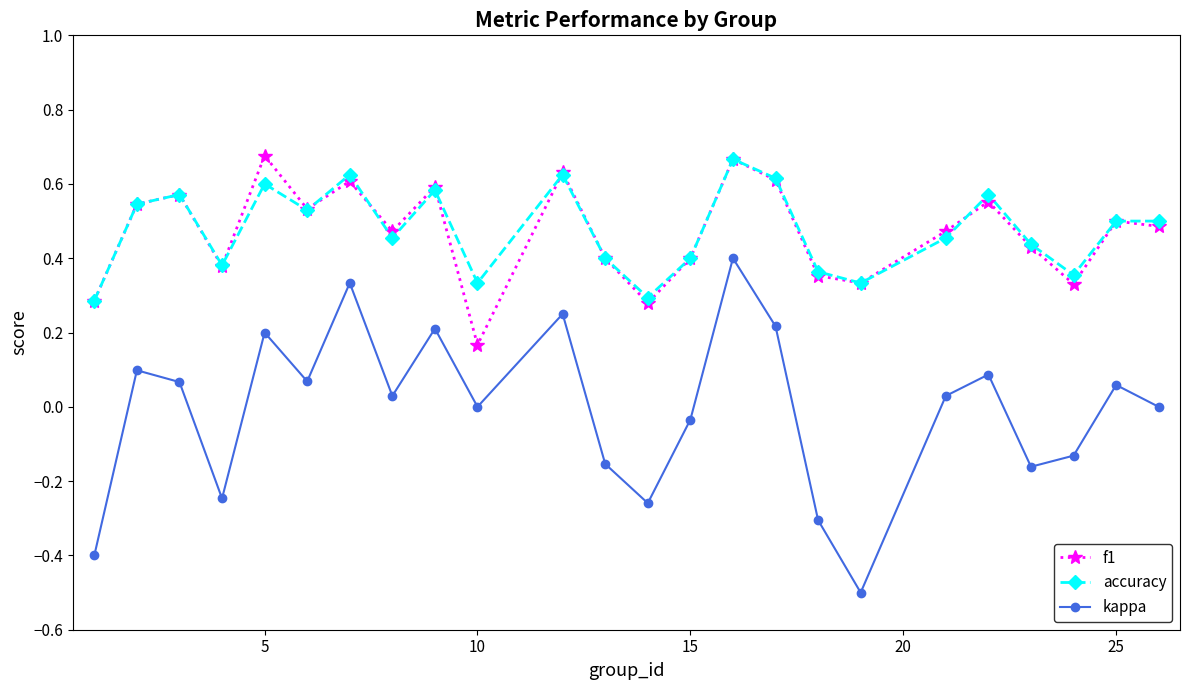

What is the value of the kappa point at the 1st from the left?

-0.4